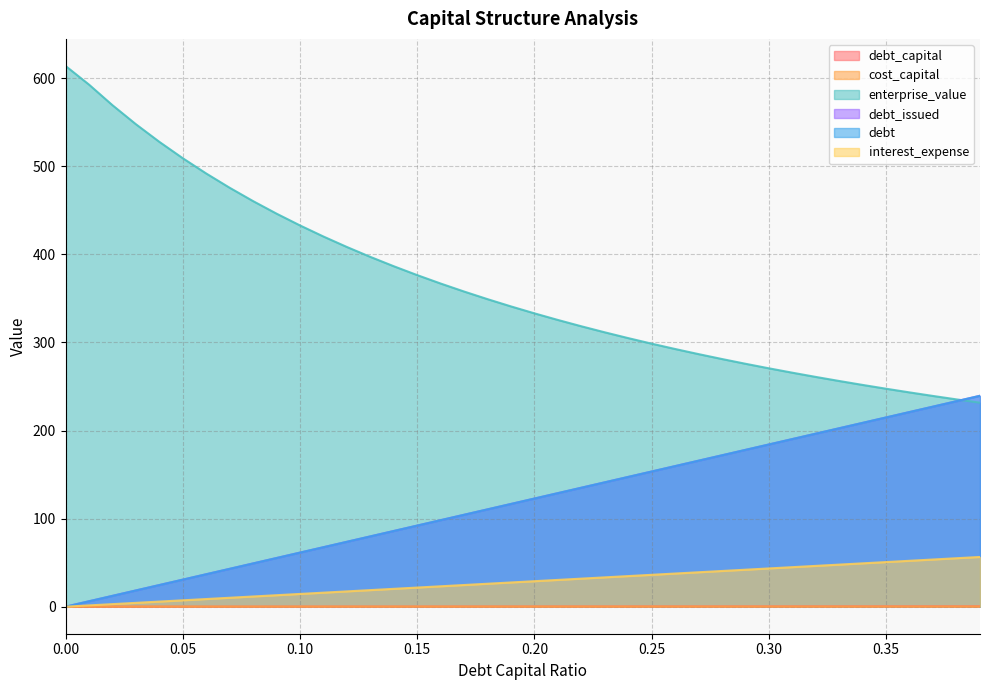

At which label is enterprise_value closest to 422?

0.11